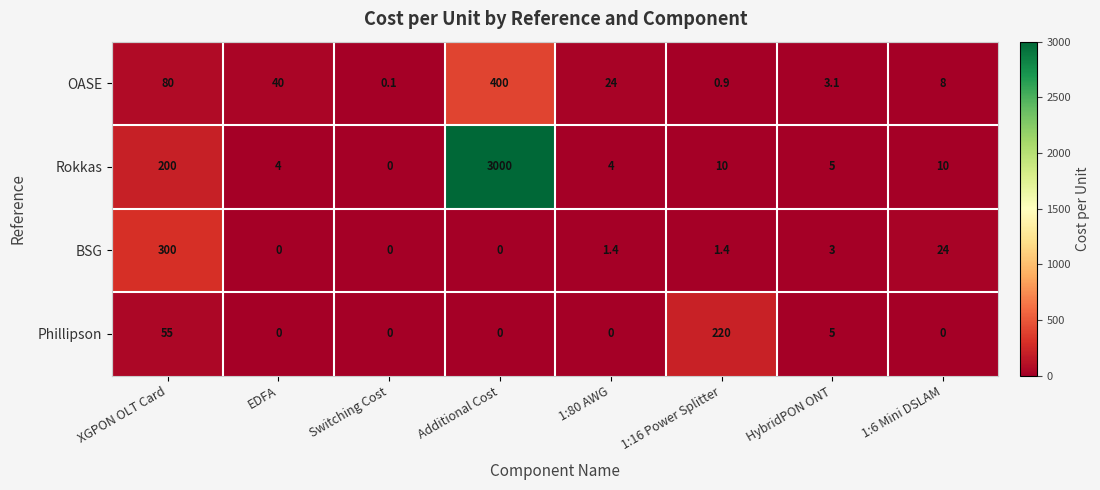

The value of Phillipson at Switching Cost is 0.0. True or false?

True